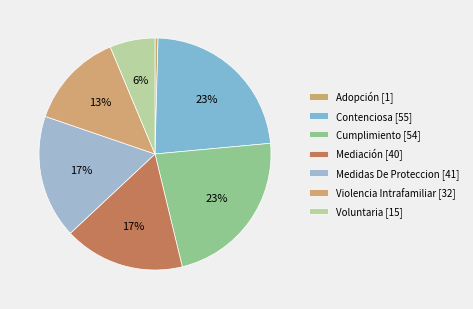

Does Cumplimiento account for over 50% of the chart?

No